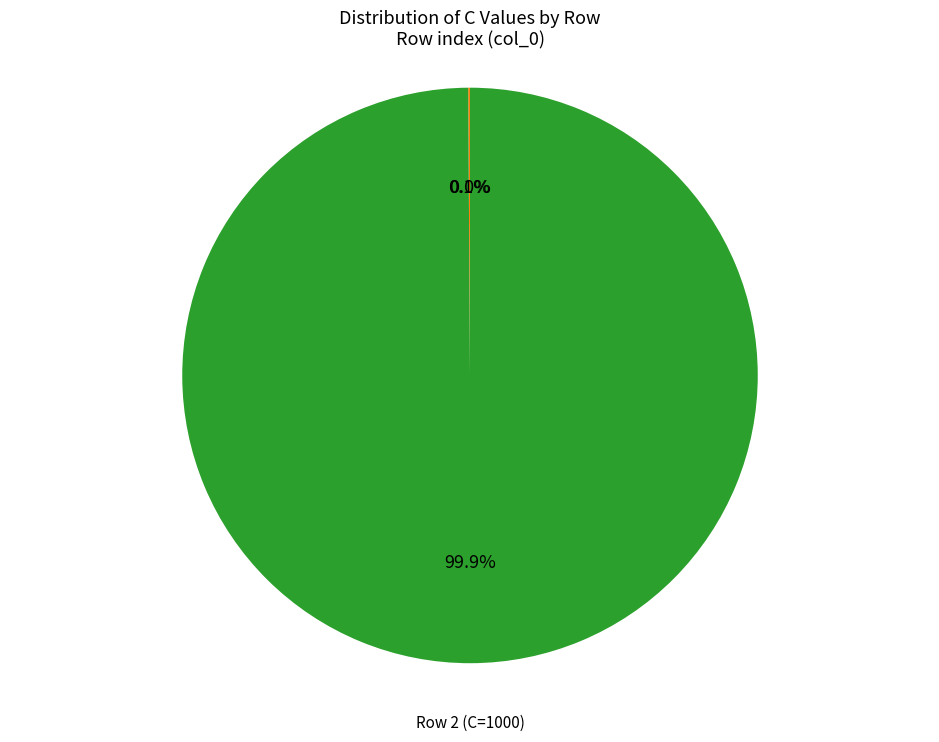

Does any single category account for the majority?

Yes